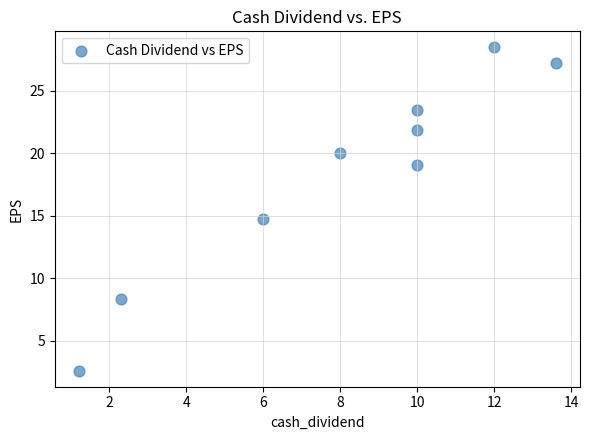

What is the average X value?

8.1